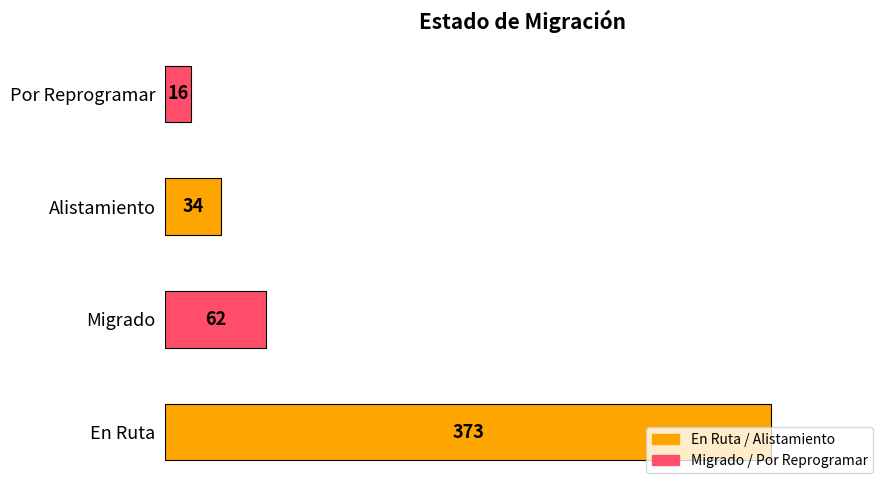

Approximately how many times larger is the value at En Ruta compared to Migrado?

6.0